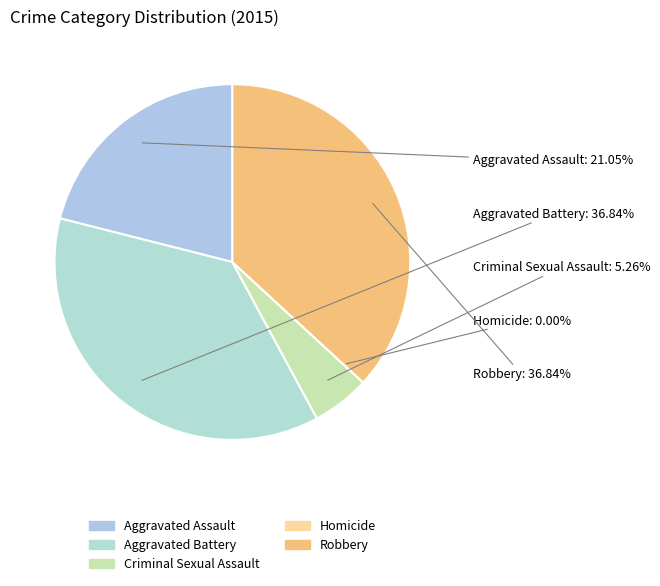

To the nearest percent, what is the combined percentage of Criminal Sexual Assault and Homicide?

5%